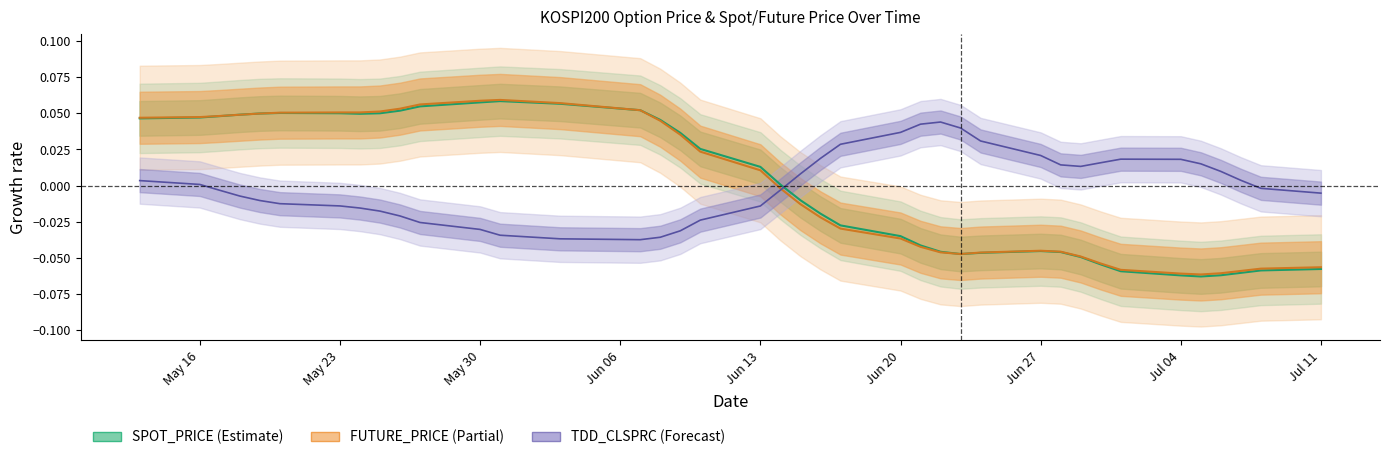

How many lines are shown in the chart?

2